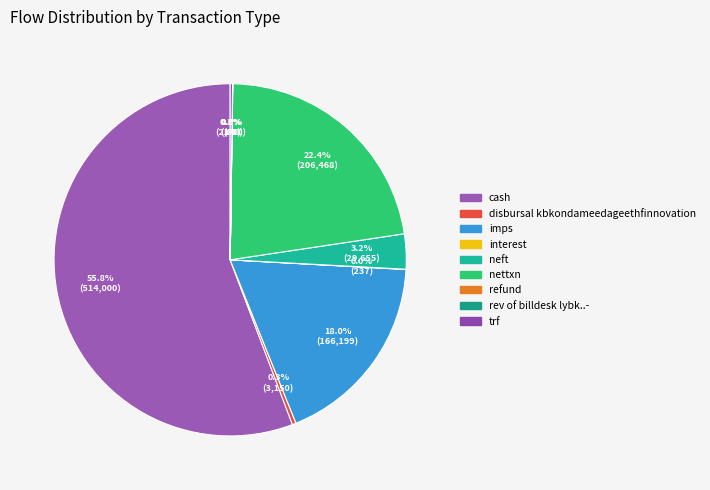

Which category accounts for the majority?

cash